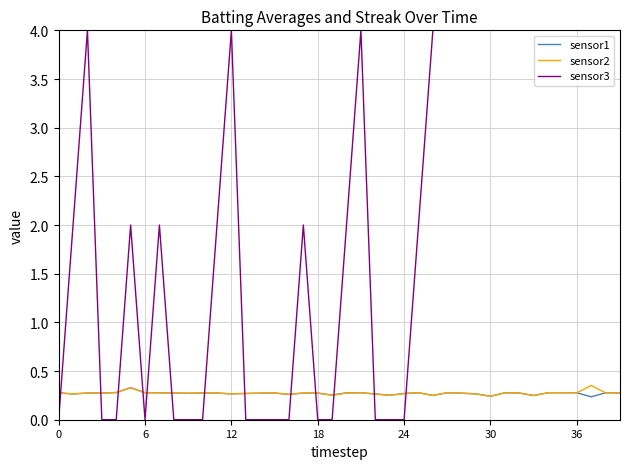

True or false: sensor3 has a value of 0.0 at 6.

True